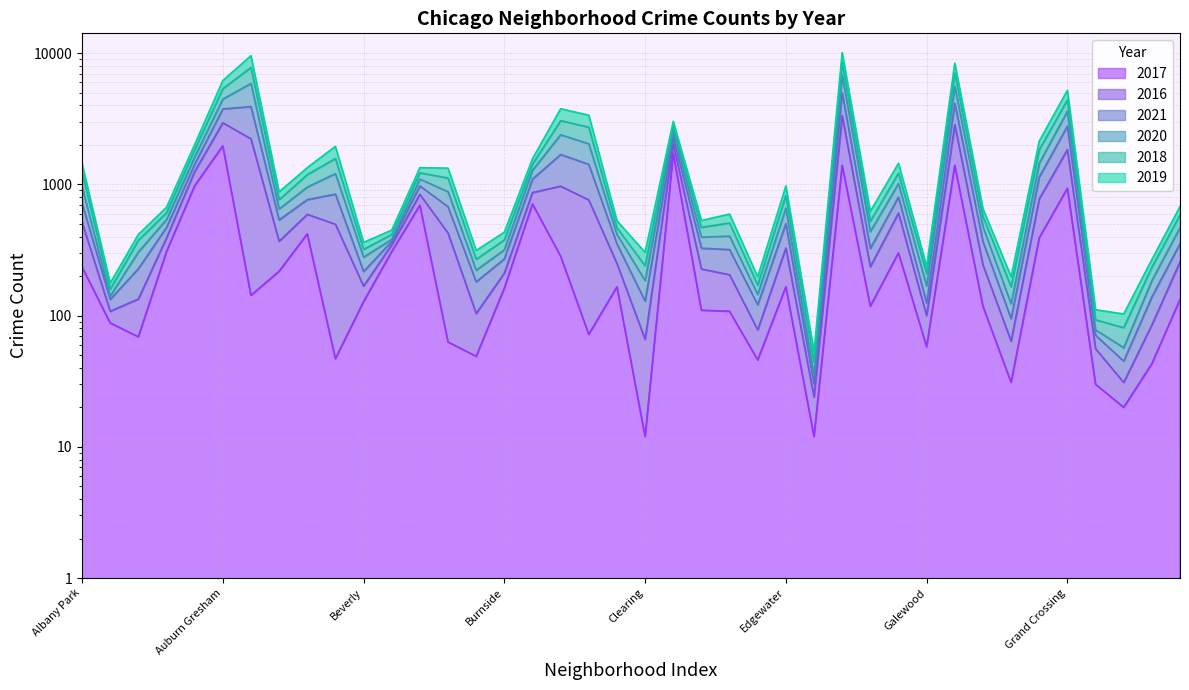

What is the minimum value shown in the chart?

12